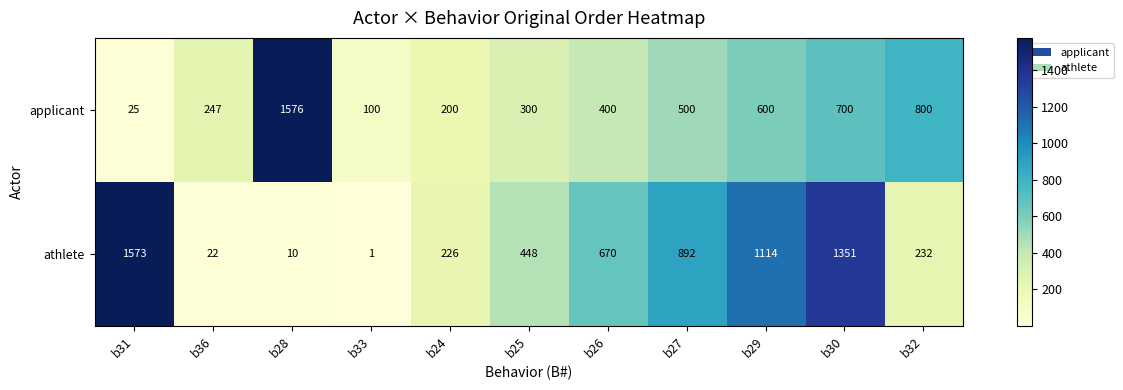

True or false: athlete has a value of 226 at b24.

True